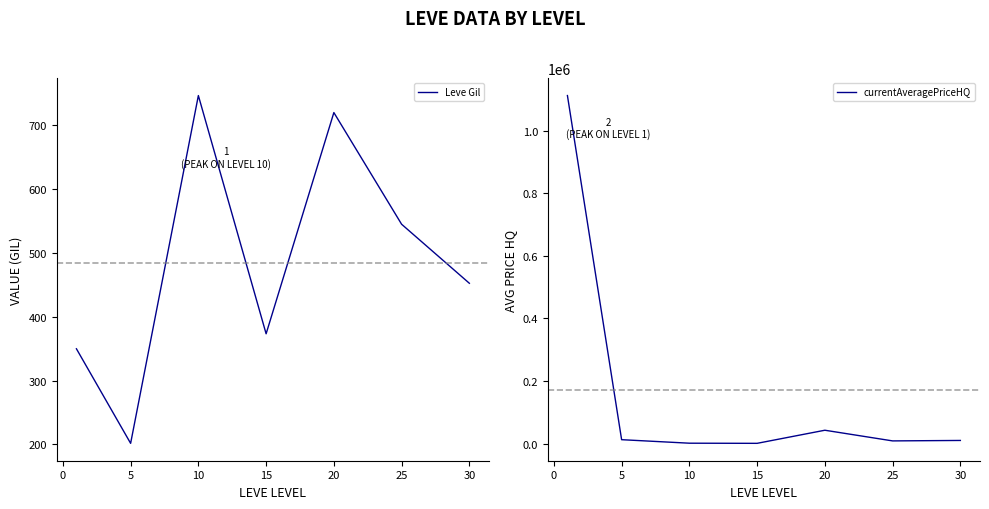

What is the difference between the maximum and minimum values in the currentAveragePriceHQ series?

1112314.7